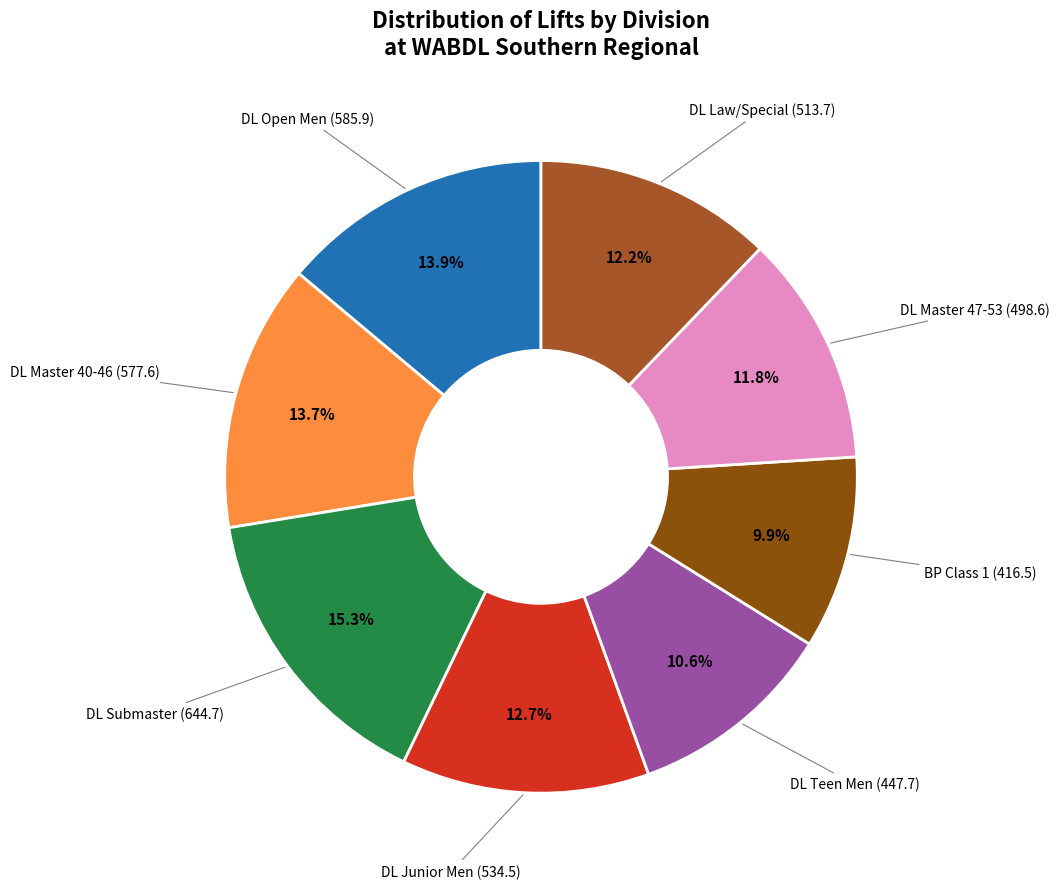

Is there any slice that represents more than half of the pie?

No